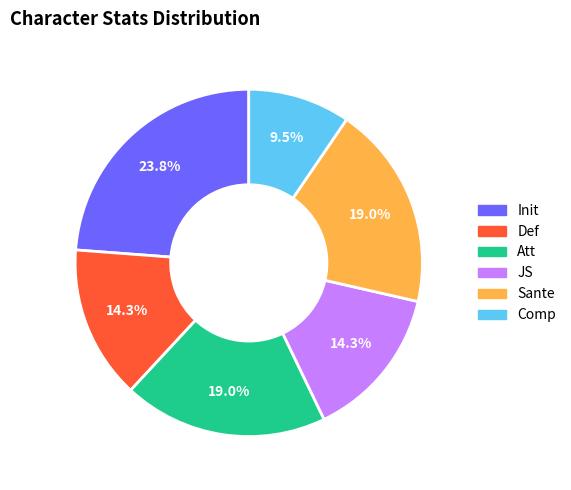

Does Comp account for over 50% of the chart?

No